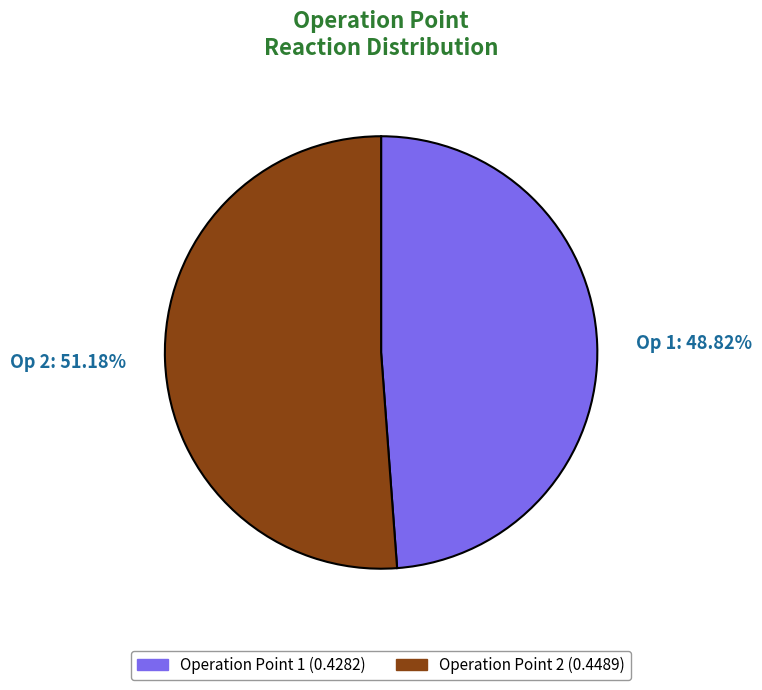

Does any single category account for the majority?

Yes